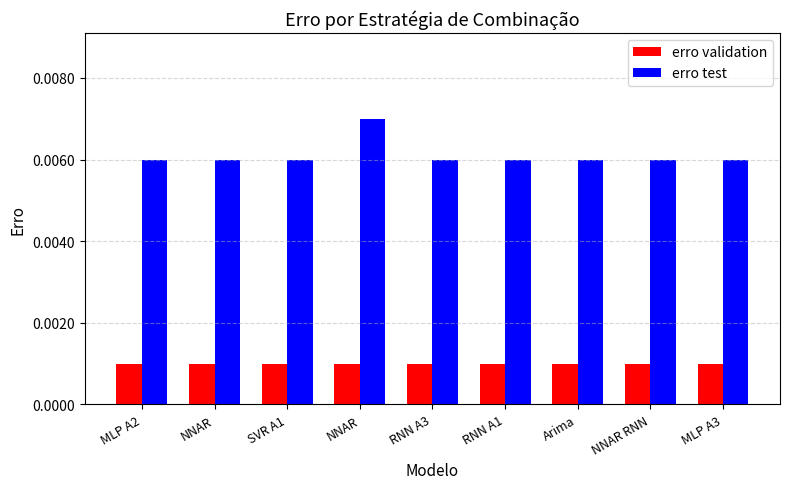

List the series in order of their peak value, lowest first.

erro validation, erro test